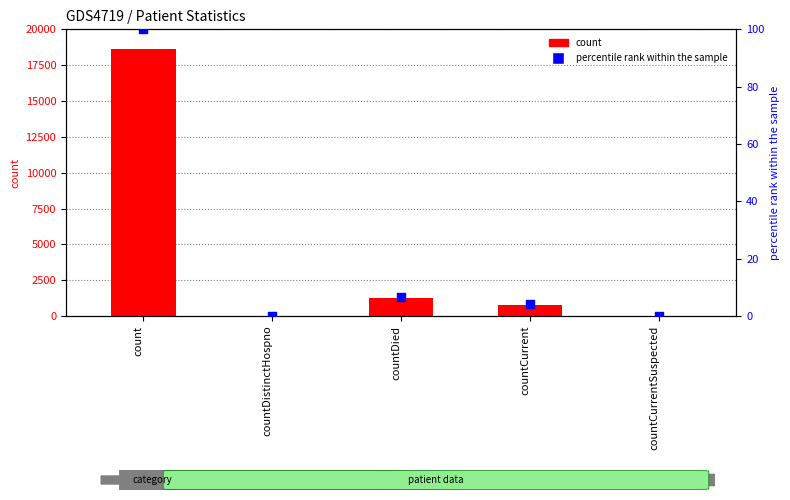

What is the total value across all series at count?

18715.0